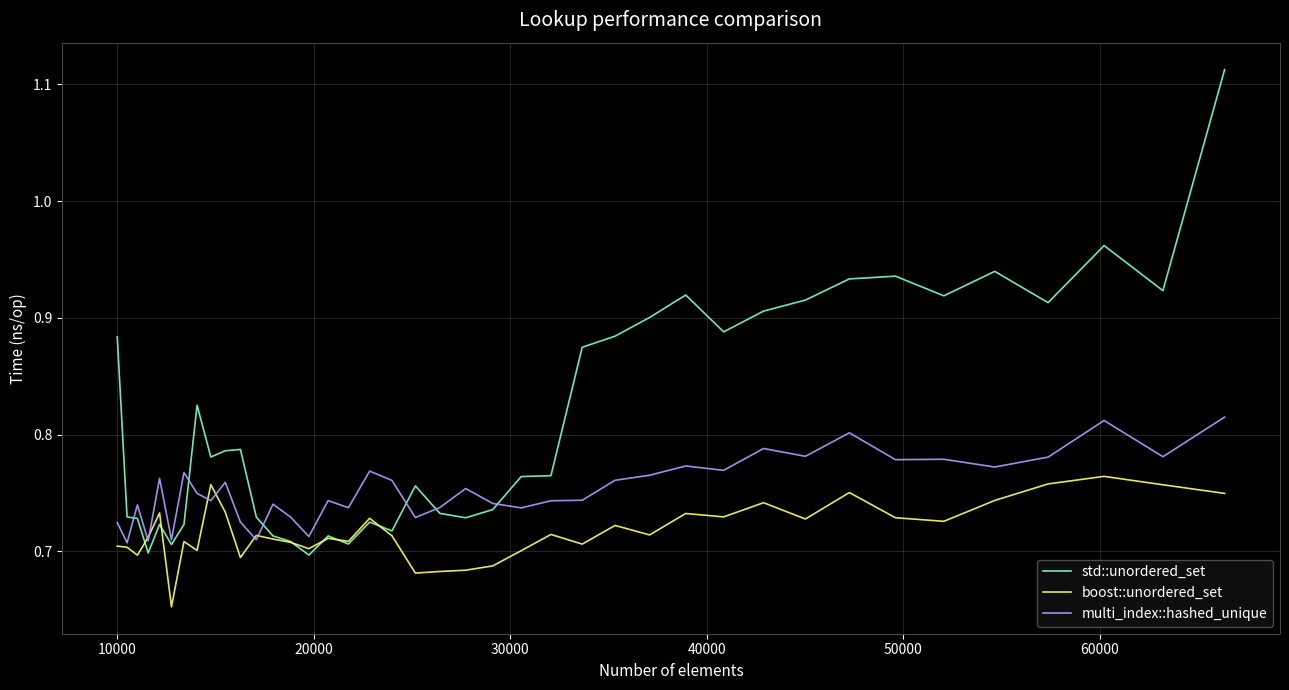

Which series has the widest spread of values?

std::unordered_set